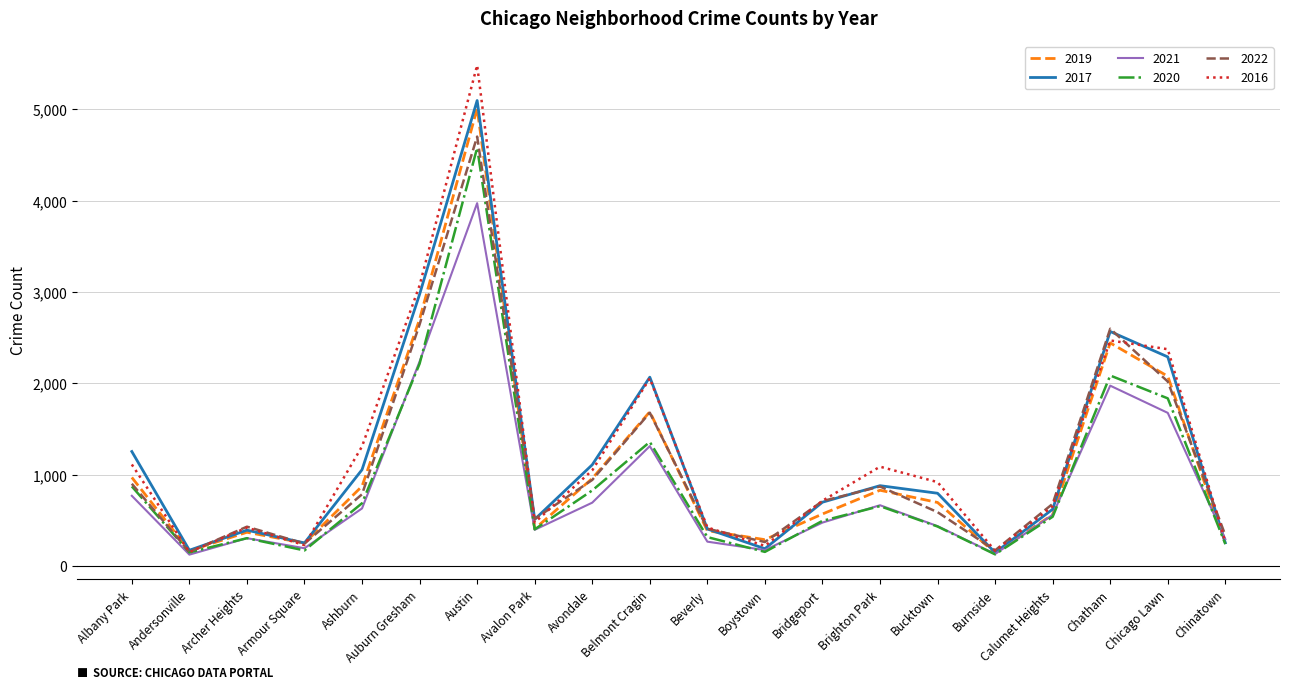

Which series has the widest spread of values?

2016